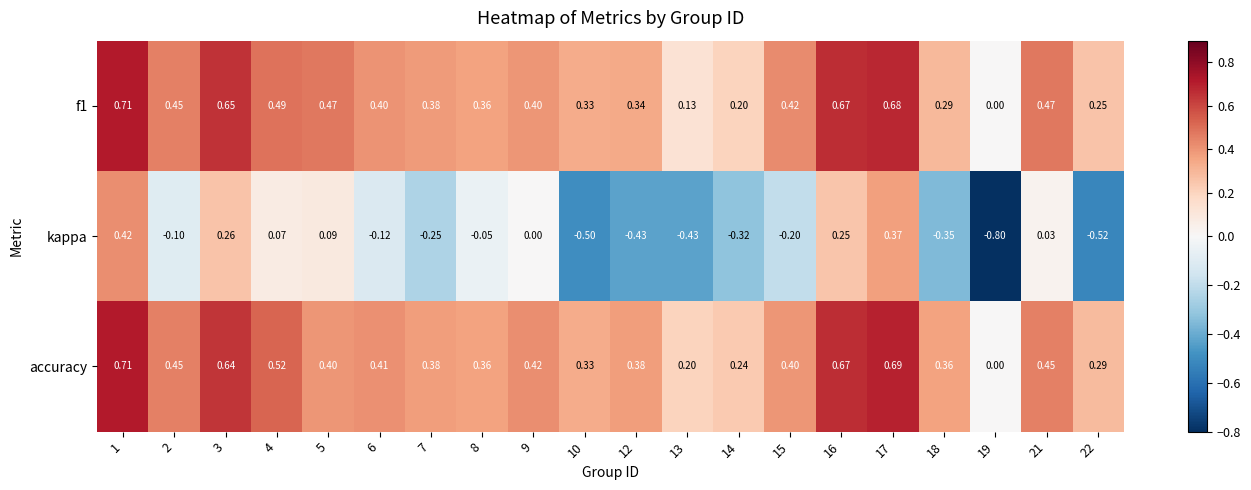

How many positive values does the accuracy series have?

19